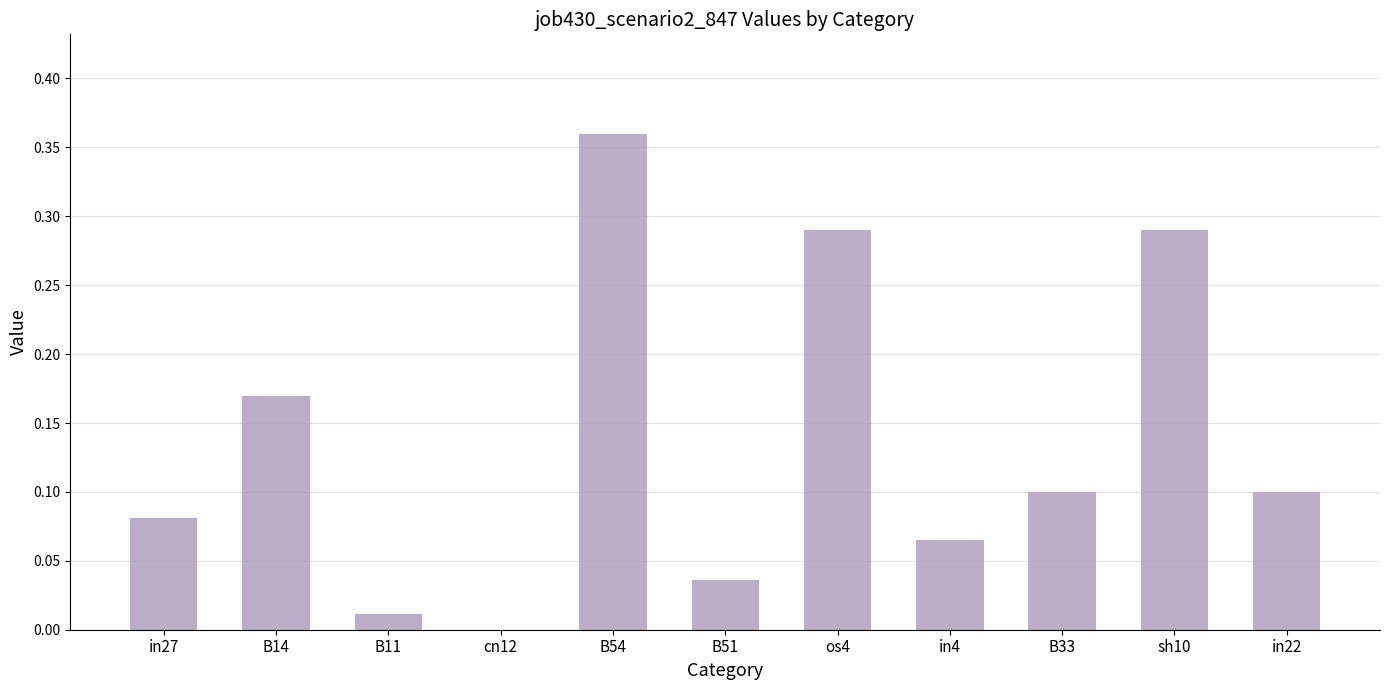

Count the number of values greater than 0.

10